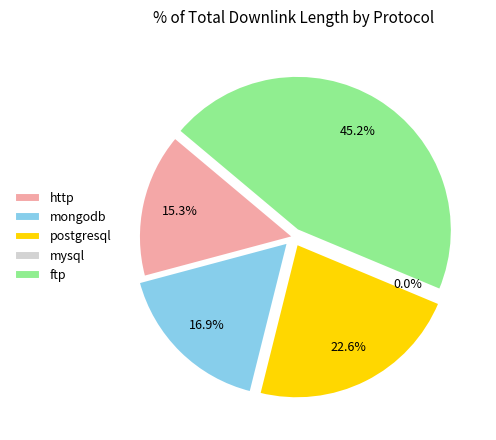

Is there a majority slice in this chart?

No